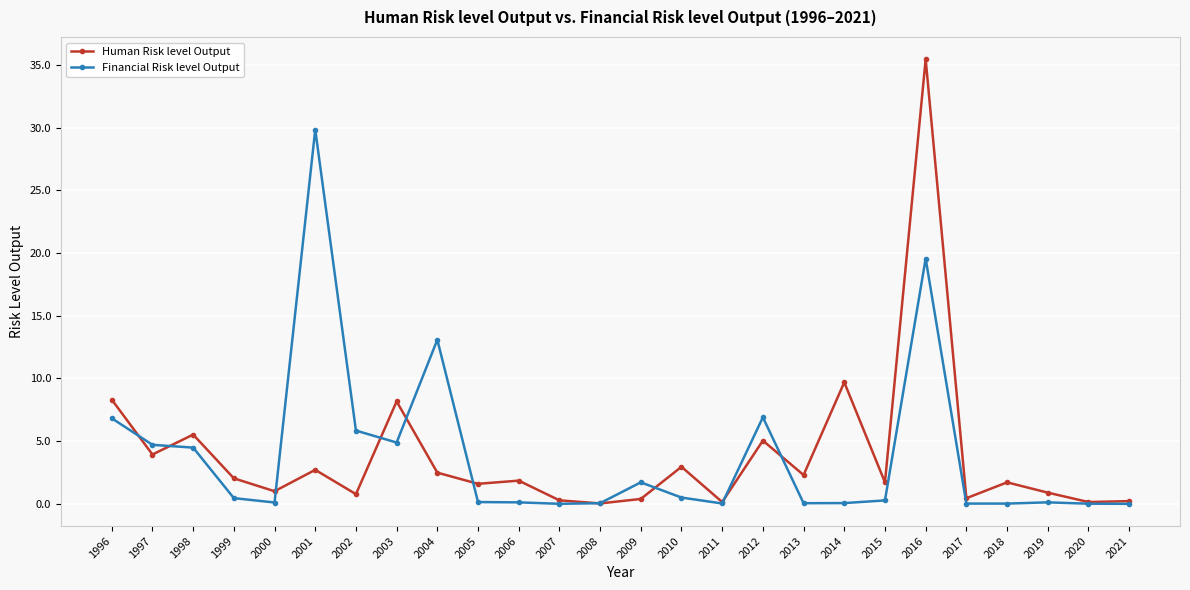

True or false: Human Risk level Output and Financial Risk level Output cross at least once.

True